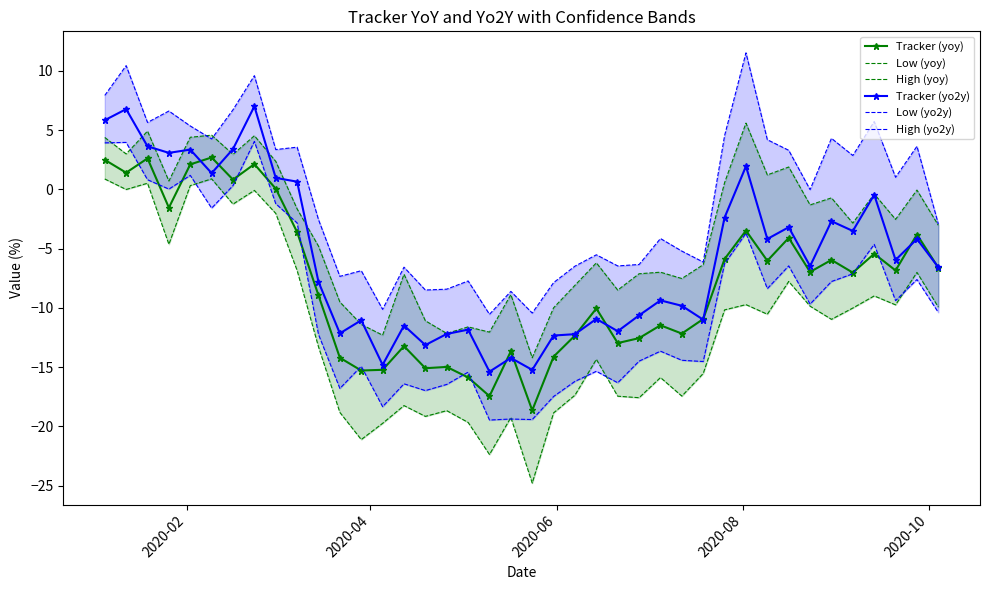

True or false: Tracker (yoy) and High (yoy) intersect in this chart.

False